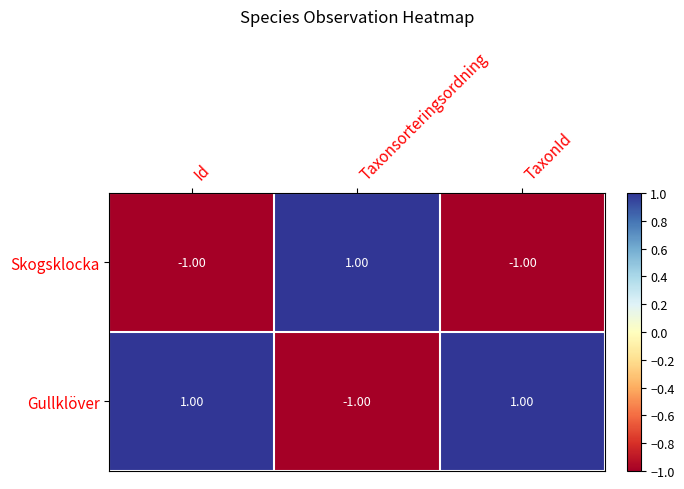

At which label does Skogsklocka reach its peak?

Taxonsorteringsordning